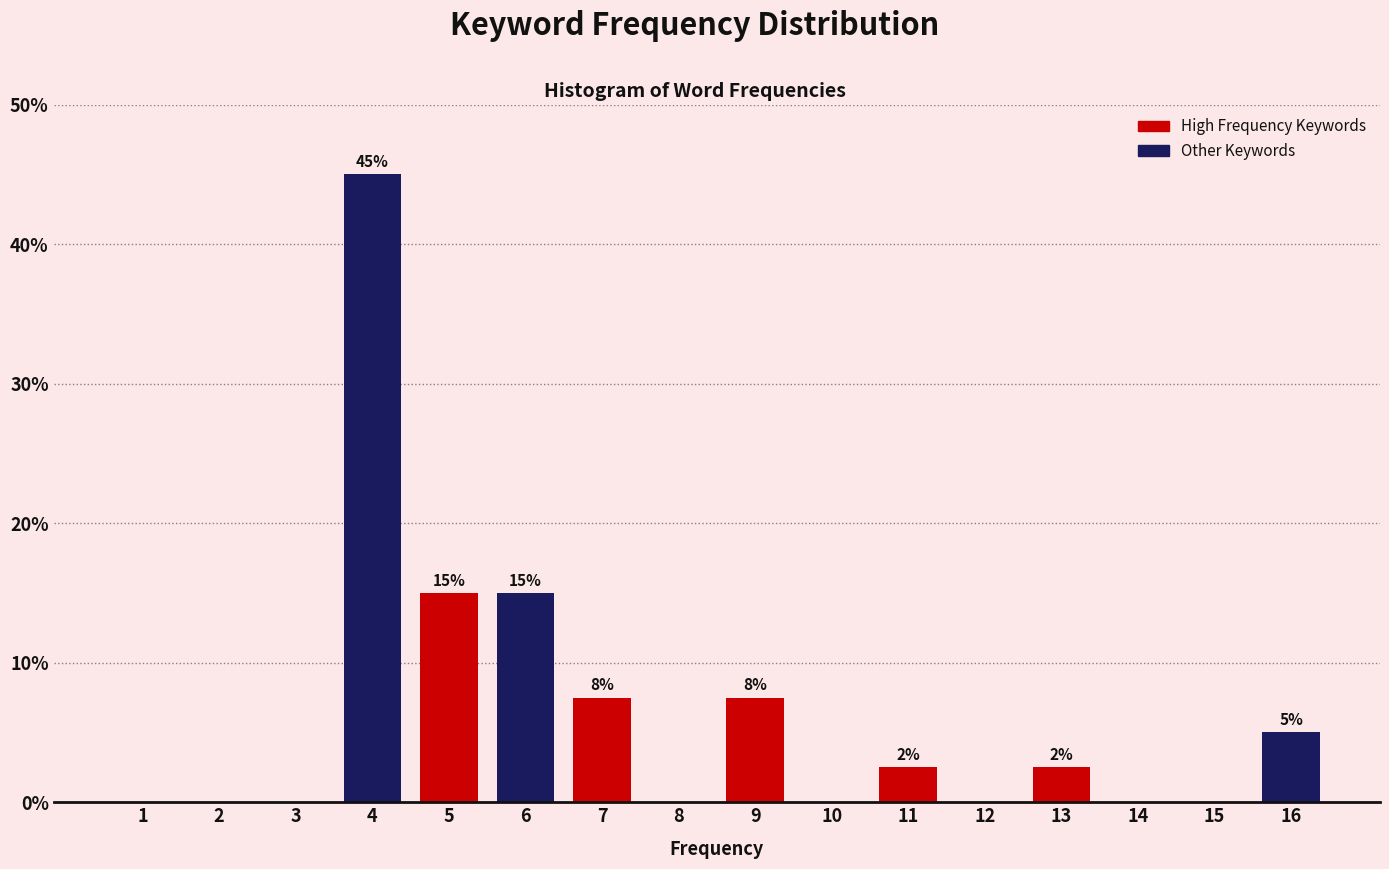

What is the maximum value shown in the chart?

45.0